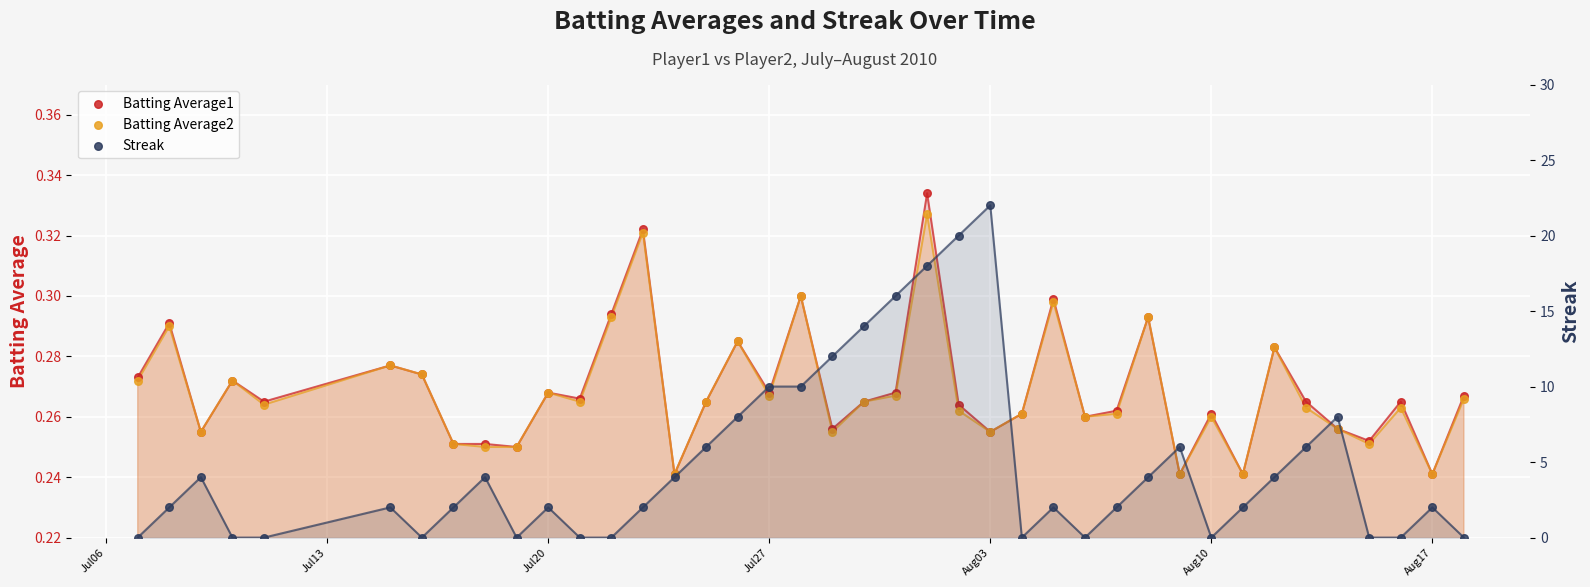

What are all the series names shown in the legend?

Batting Average1, Batting Average2, Streak